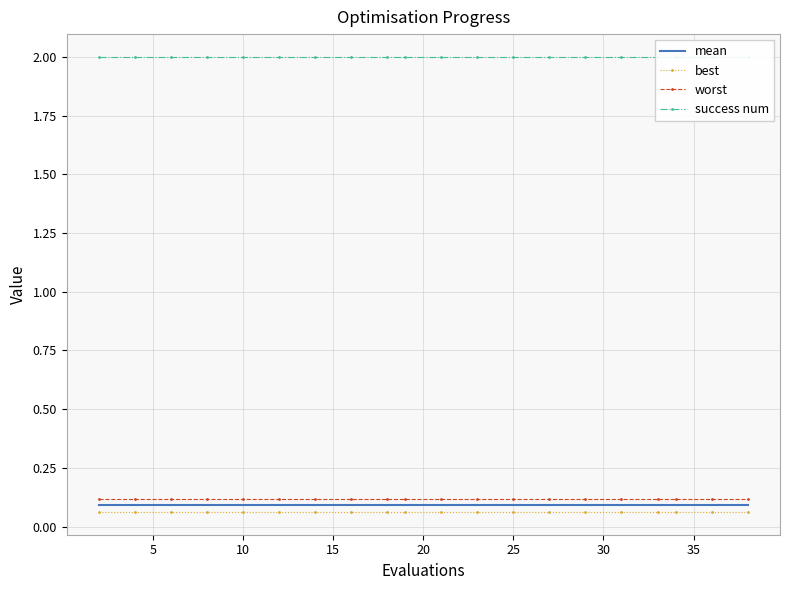

True or false: worst and best cross at least once.

False